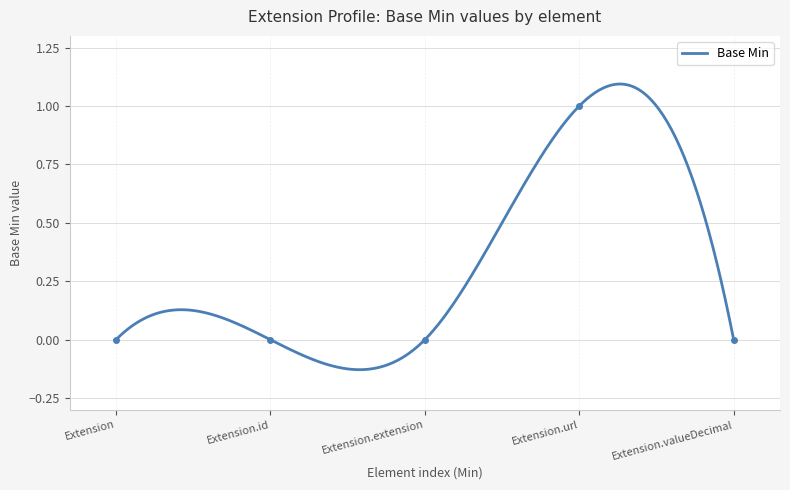

Reading left to right, transcribe all the data shown in this chart.

0	0	0	1	0